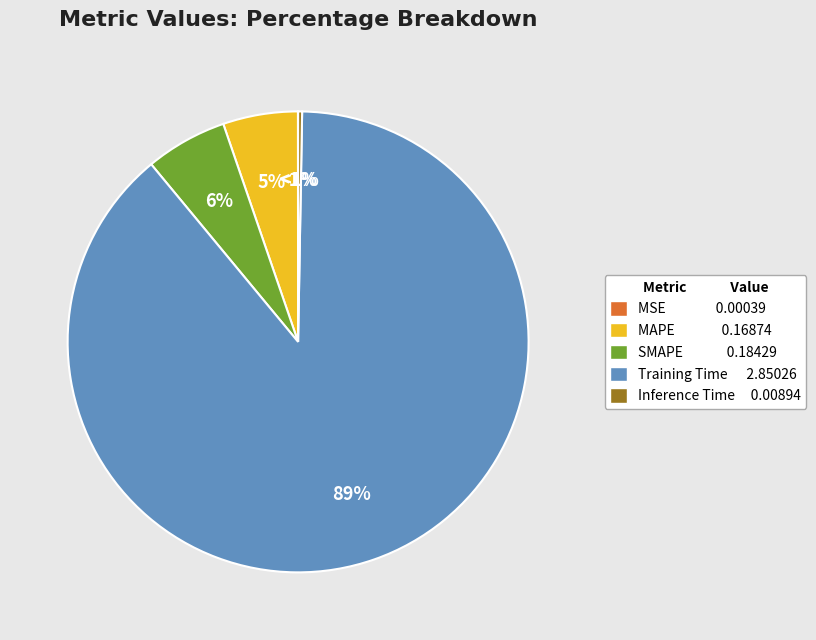

What percentage is NOT represented by Inference Time?

99.7%